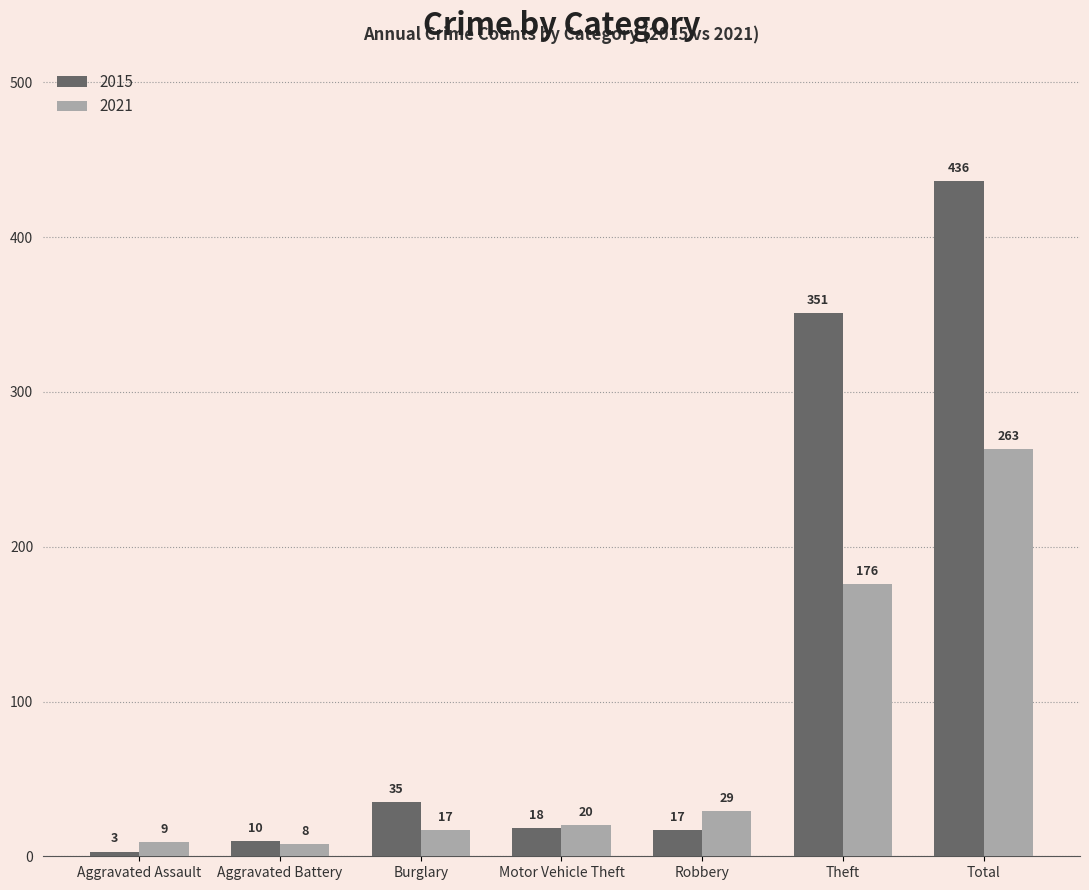

What is the minimum value shown in the chart?

3